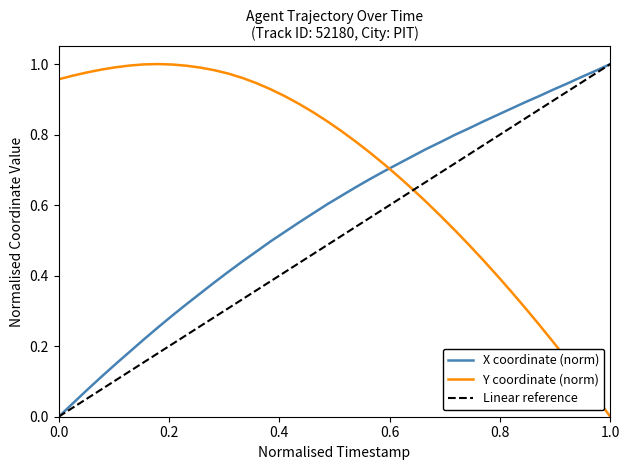

Is it true that Y coordinate (norm) equals 0.4 at 0.0?

False